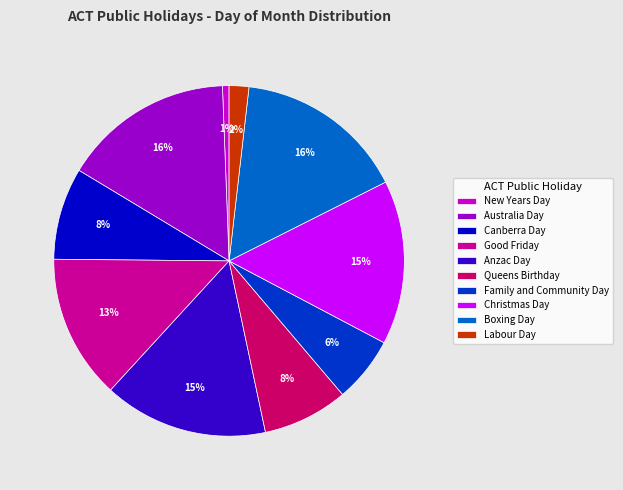

Does Family and Community Day account for over 50% of the chart?

No